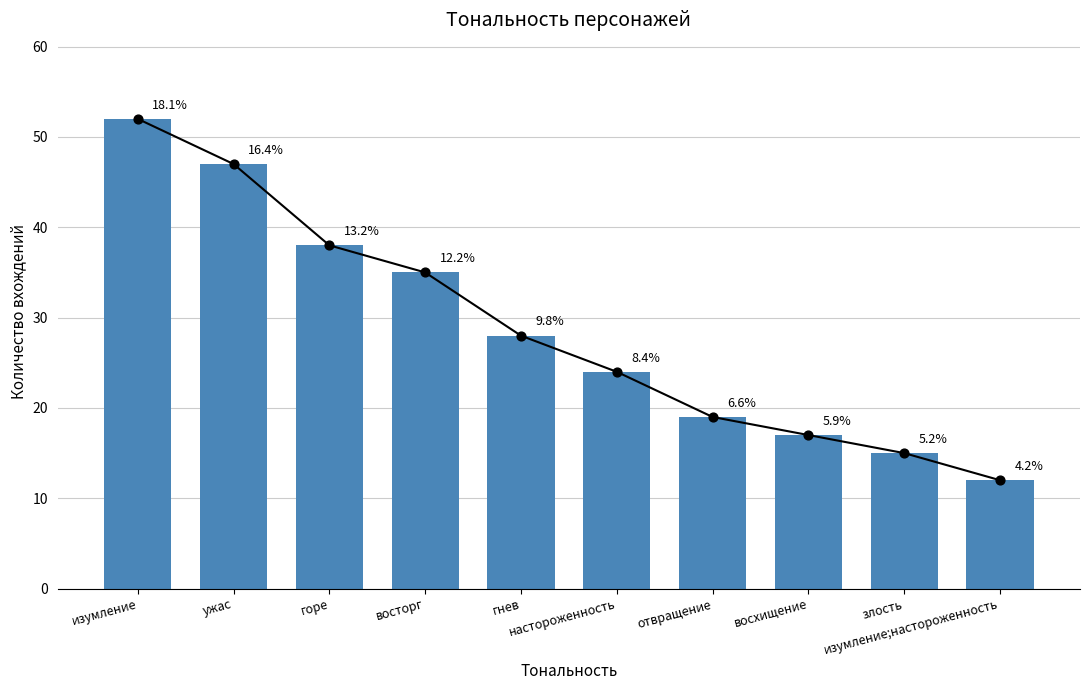

Between злость and изумление;настороженность, which is larger?

злость